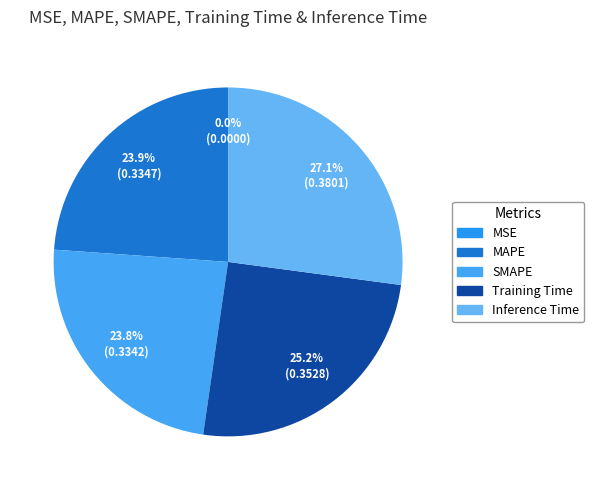

To the nearest percent, what is the average slice percentage?

20%